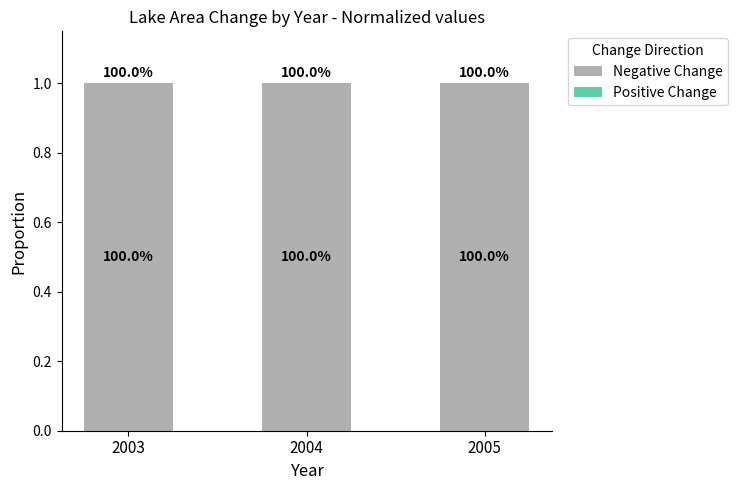

At which category does the chart reach its peak across all series?

2003